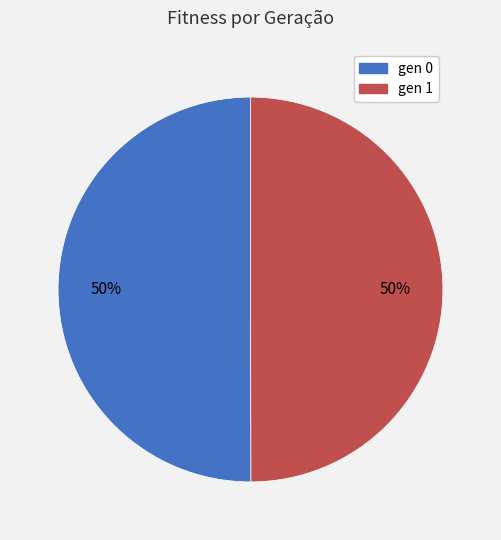

To the nearest percent, what percentage of the pie is gen 1?

50%